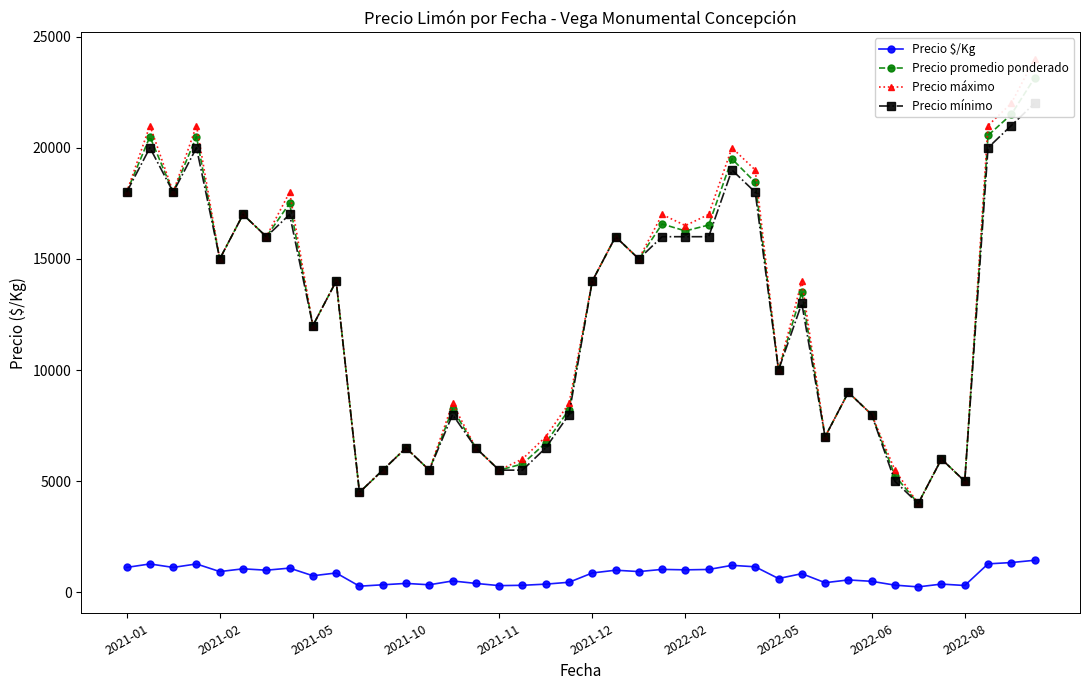

What is the highest value of the Precio $/Kg series?

1446